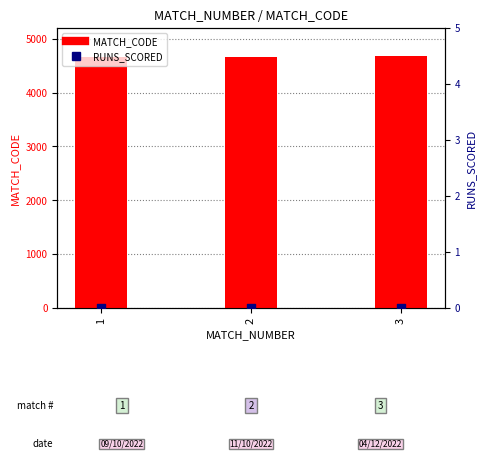

At which category is the sum across all series the highest?

3